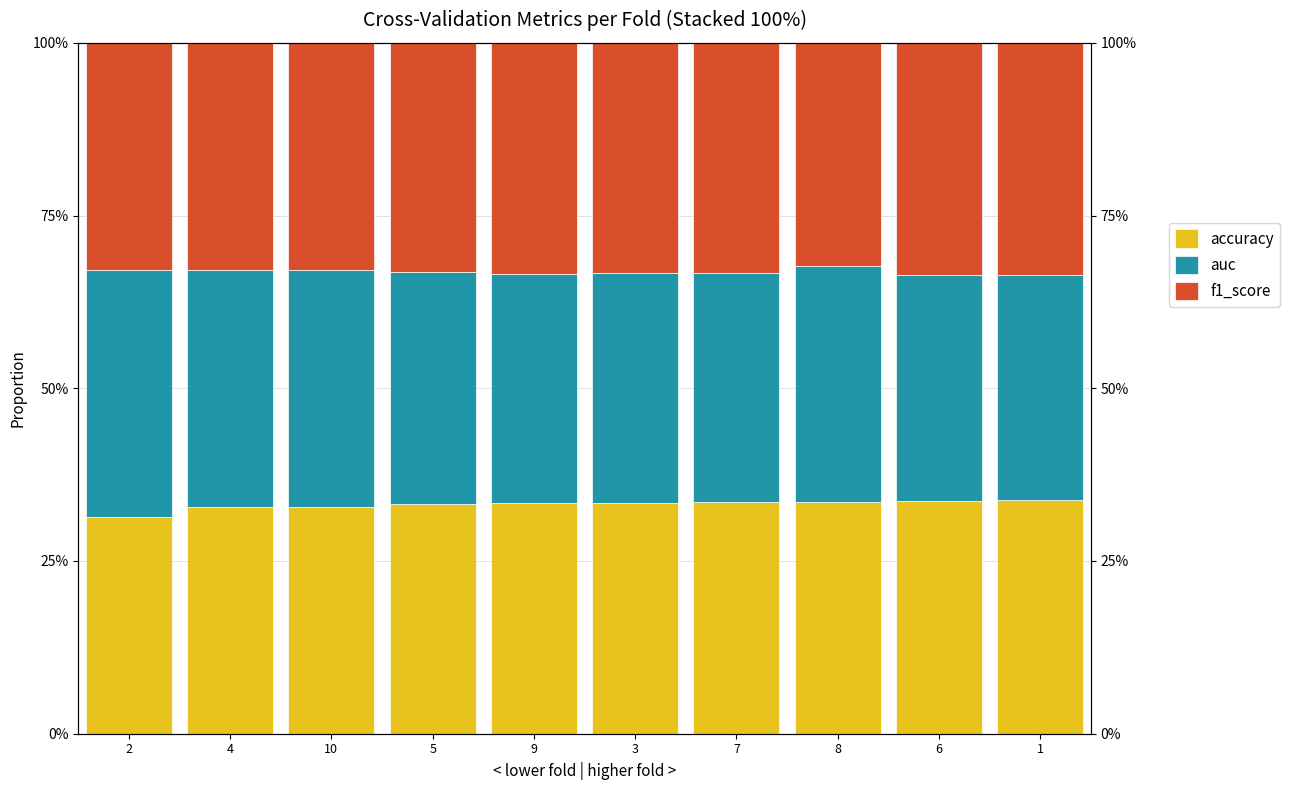

At which category is the sum across all series the highest?

3